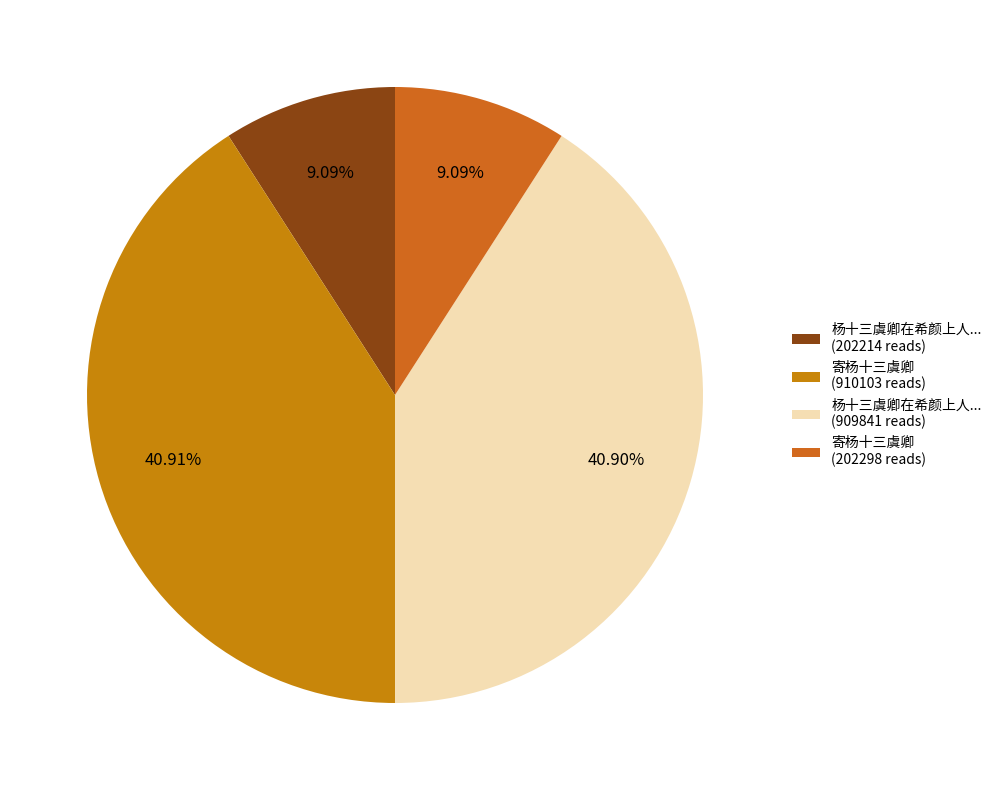

Is there any slice that represents more than half of the pie?

No